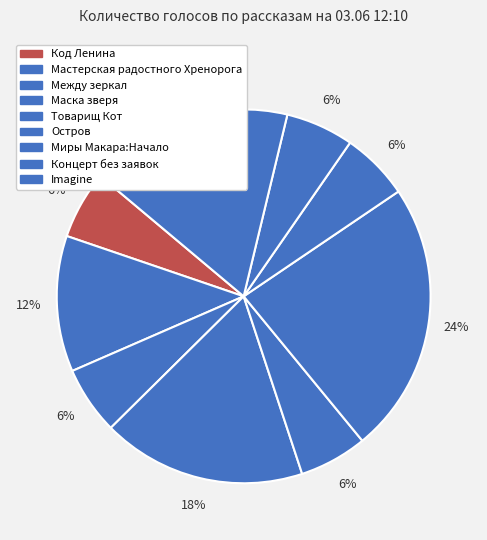

How many segments does this pie chart have?

9